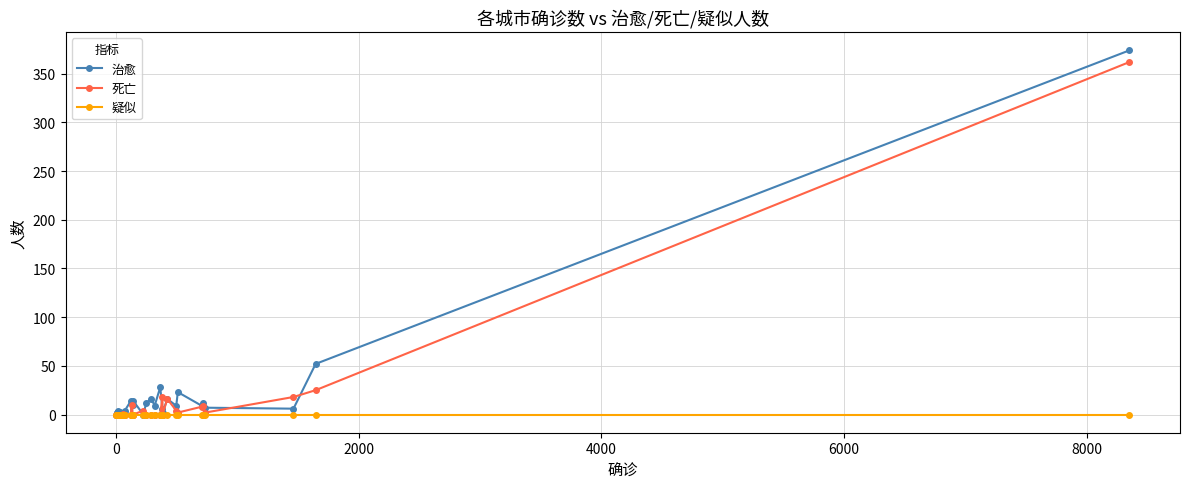

Is this an area chart (filled region under the line)?

No